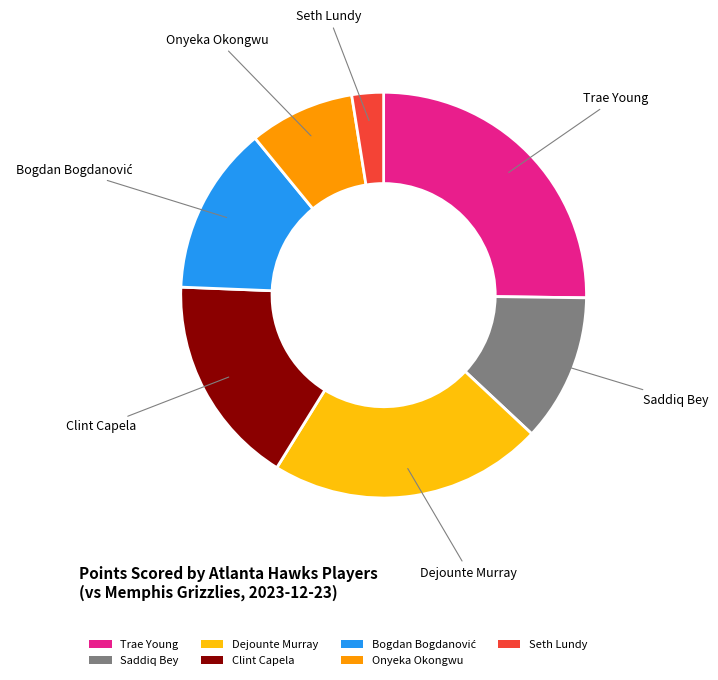

Is Clint Capela the majority of the pie?

No